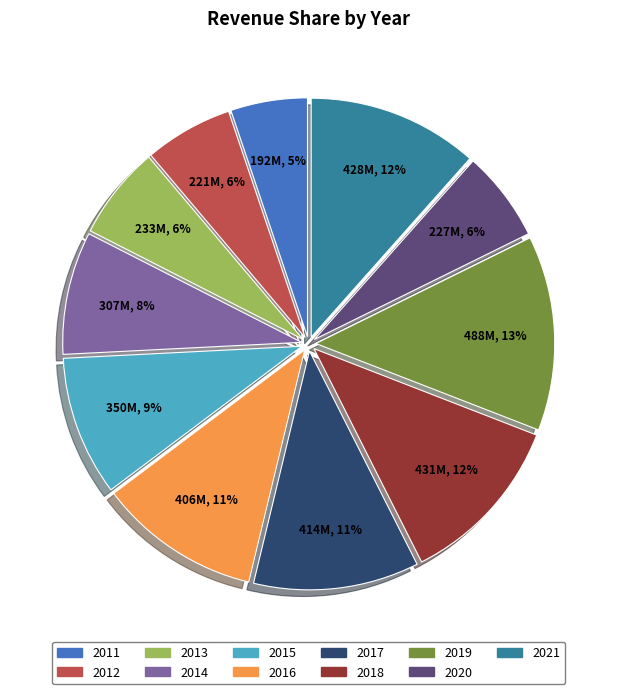

Count the number of slices in the pie.

11